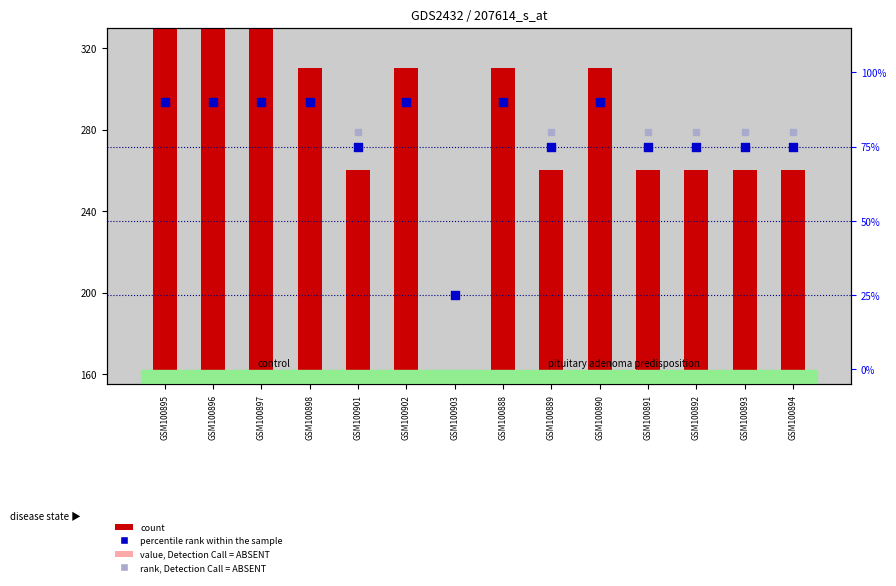

Is the value of percentile rank within the sample at GSM100888 greater than the value of count at GSM100901?

No